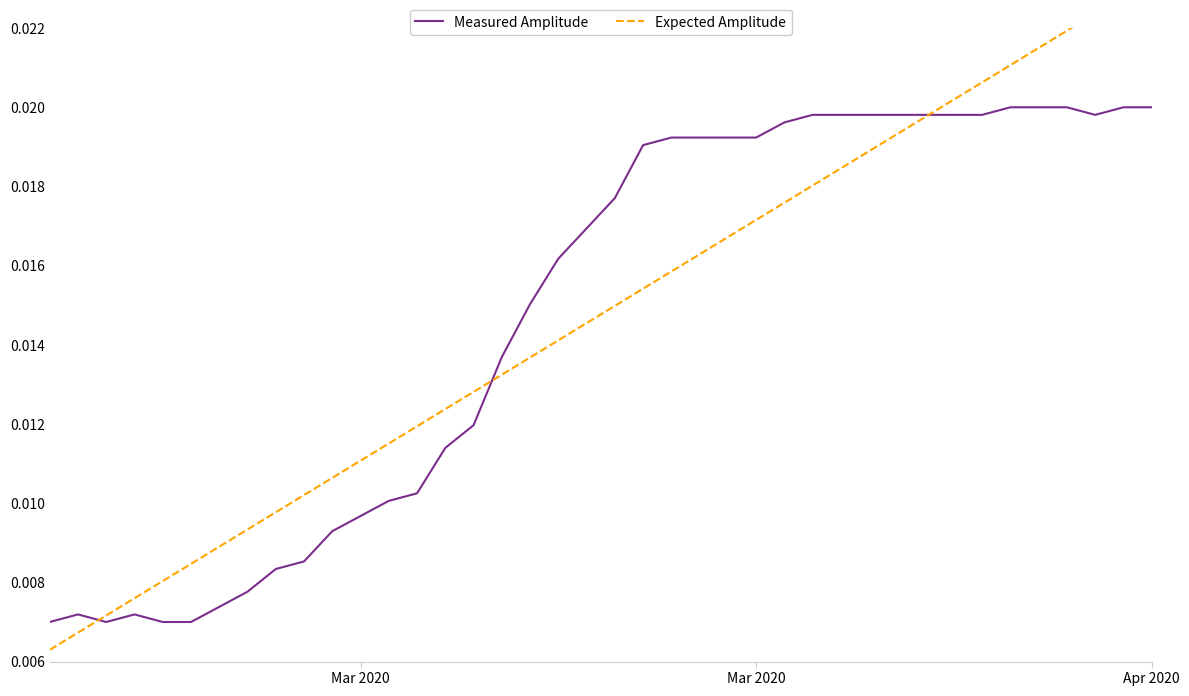

True or false: Measured Amplitude and Expected Amplitude cross at least once.

True